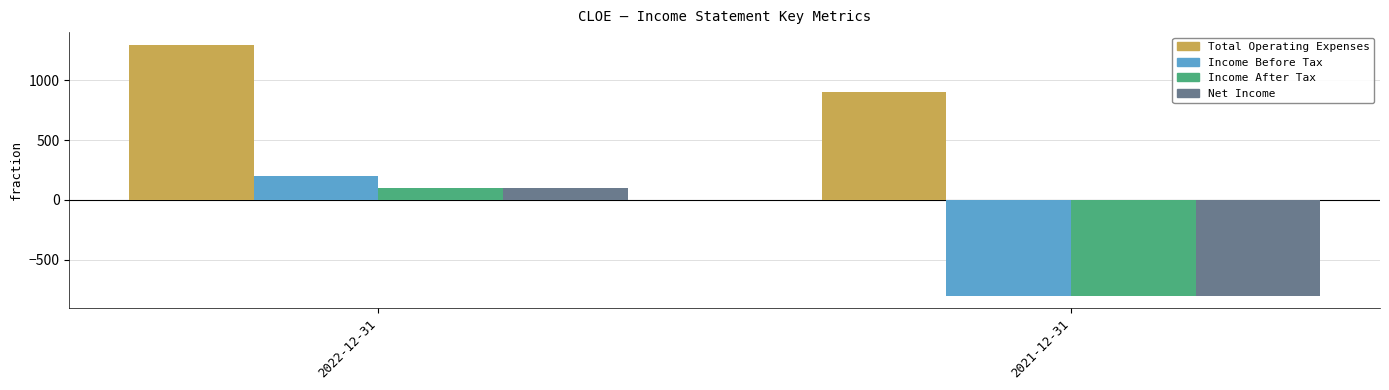

At which category does the chart reach its peak across all series?

2022-12-31